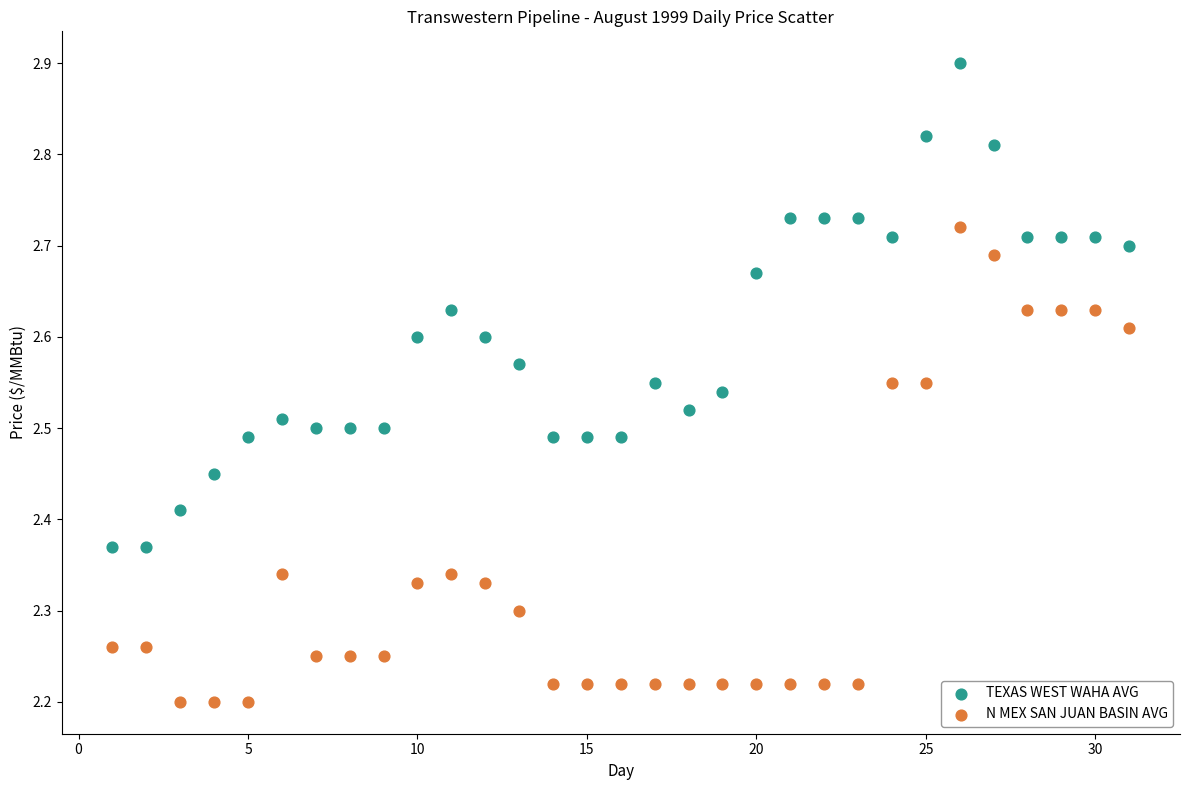

Which series has the largest Y range (max minus min)?

TEXAS WEST WAHA AVG